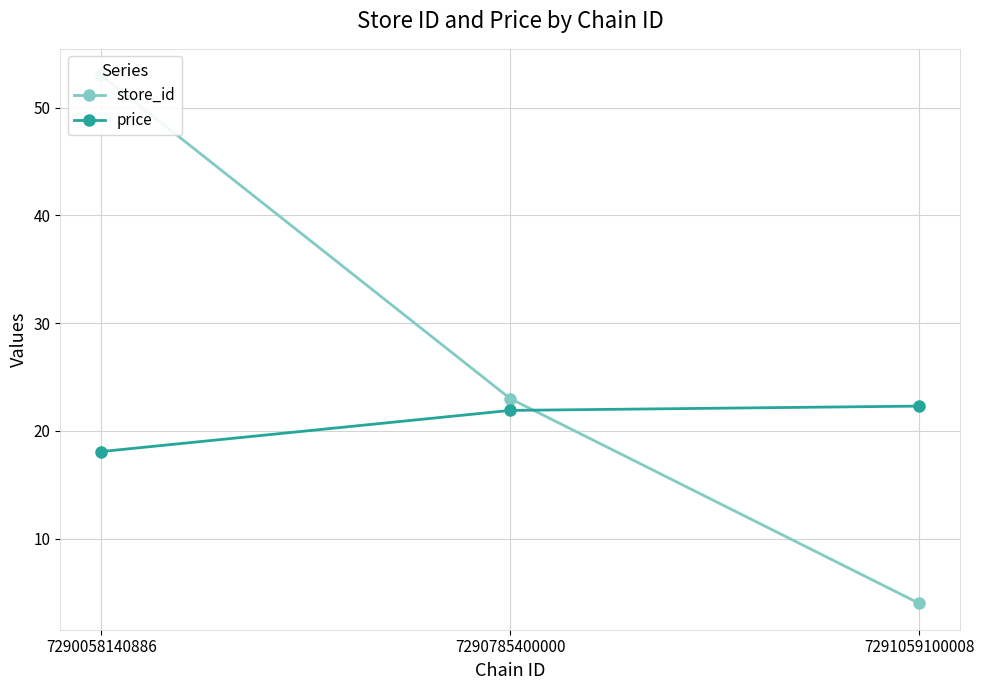

Rank the categories by price value from lowest to highest.

7290058140886, 7290785400000, 7291059100008